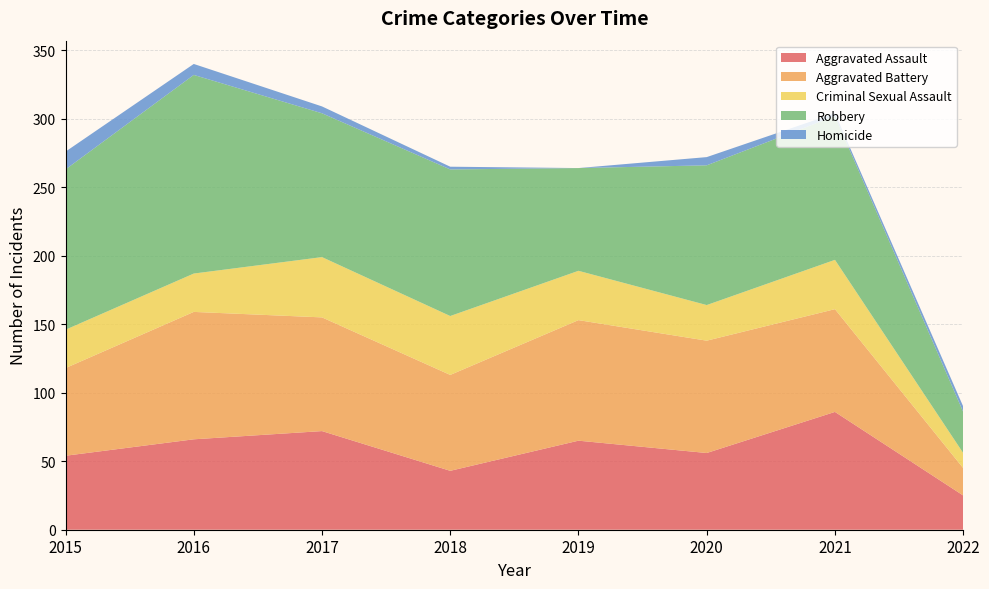

Reading left to right, transcribe all the data shown in this chart.

Aggravated Assault: 54	66	72	43	65	56	86	25
Aggravated Battery: 64	93	83	70	88	82	75	20
Criminal Sexual Assault: 28	28	44	43	36	26	36	11
Robbery: 117	145	105	107	75	102	105	30
Homicide: 13	8	5	2	0	6	2	4